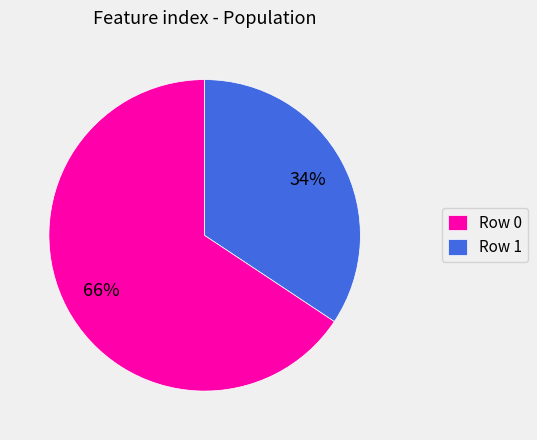

Which category has the smallest portion of the pie?

Row 1